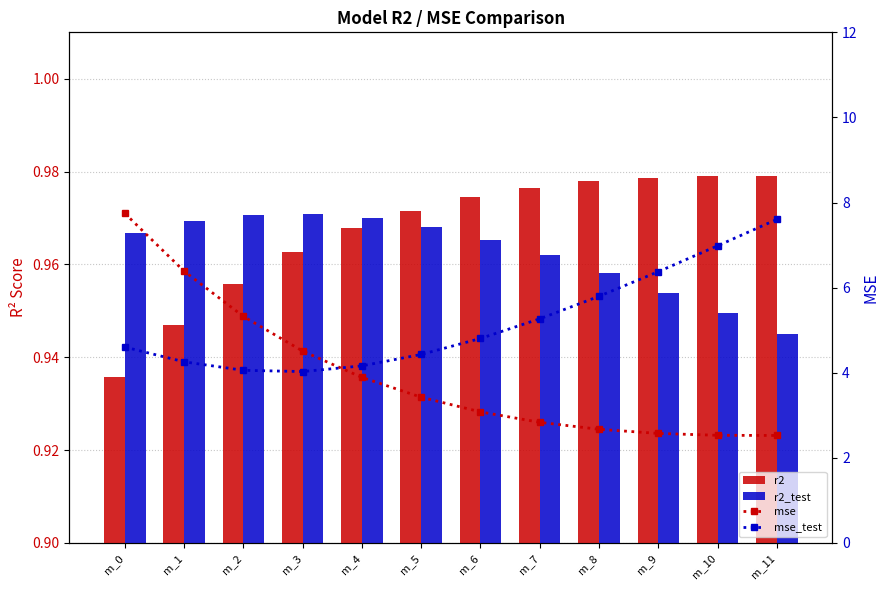

What is the smallest value displayed?

0.9